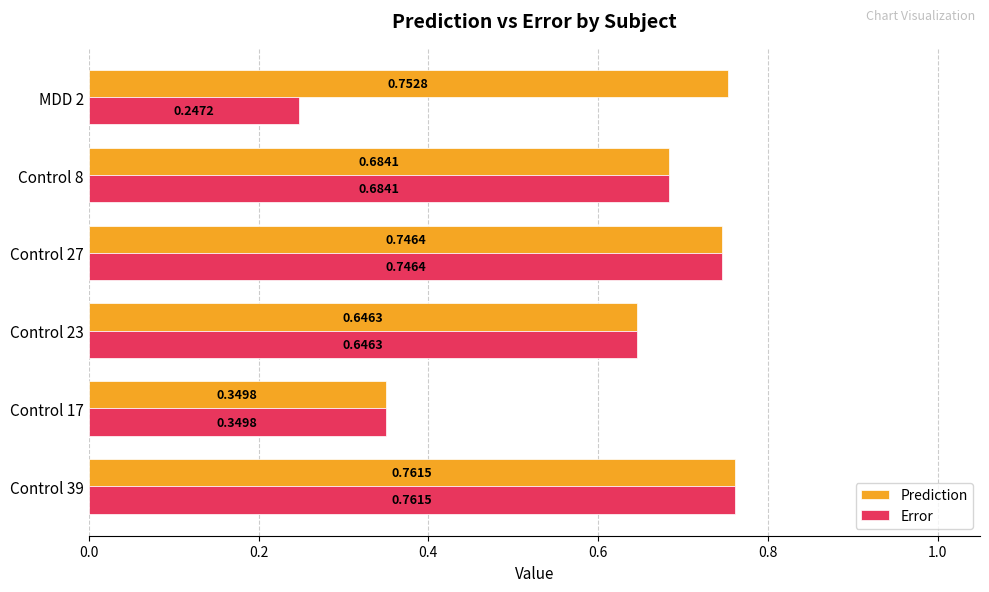

Which series has the widest spread of values?

Error